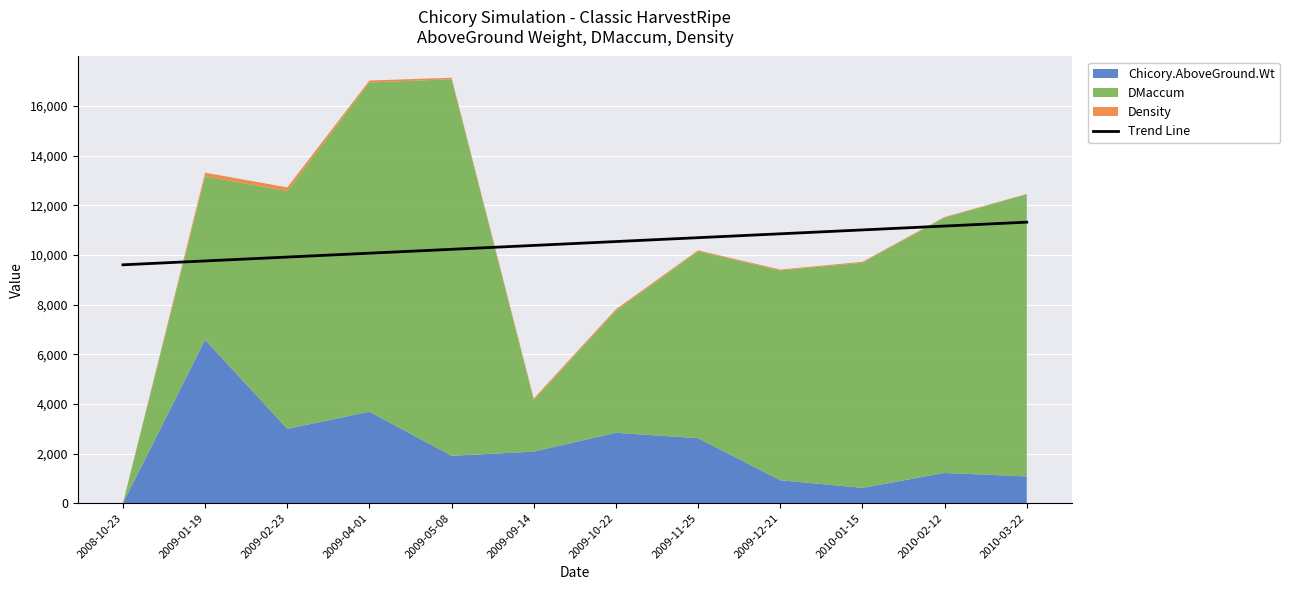

Where is the data nearest to the value 10458?

2009-09-14